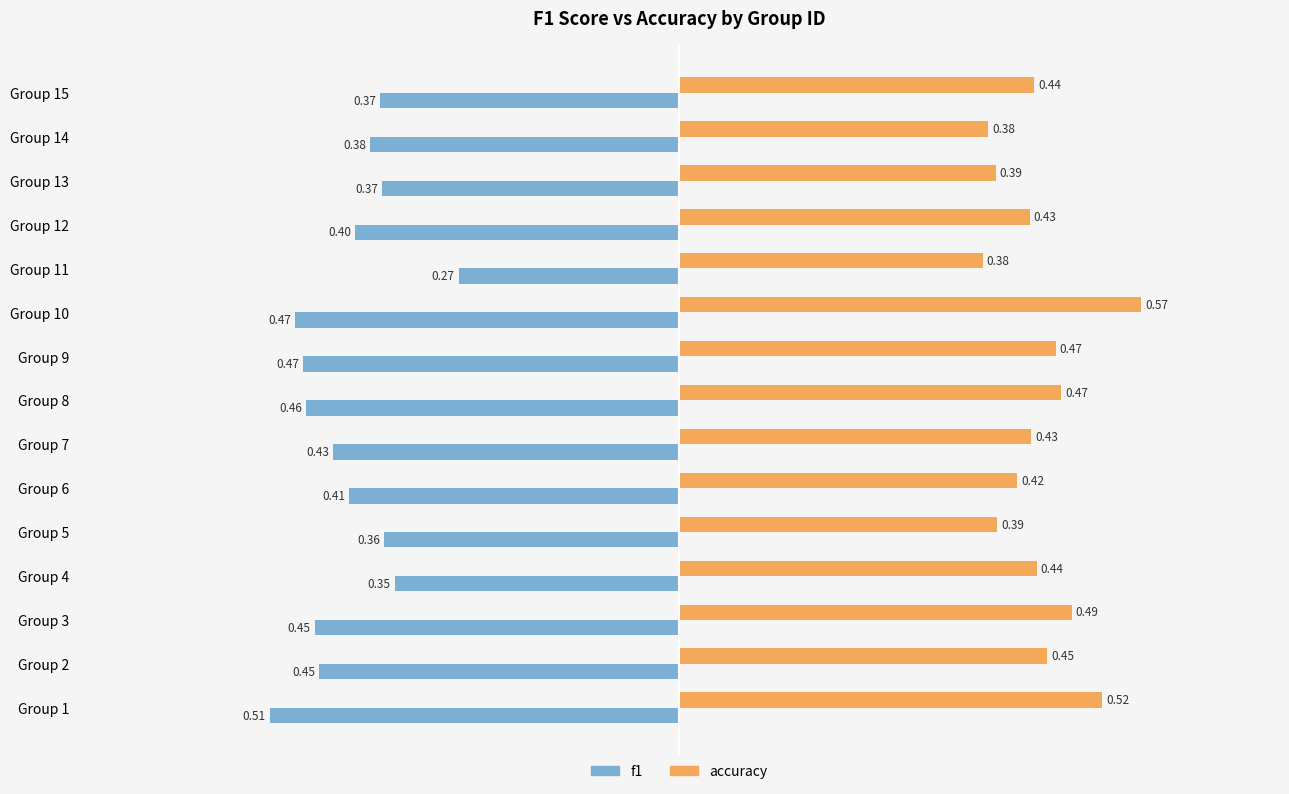

What are all the series names shown in the legend?

f1, accuracy